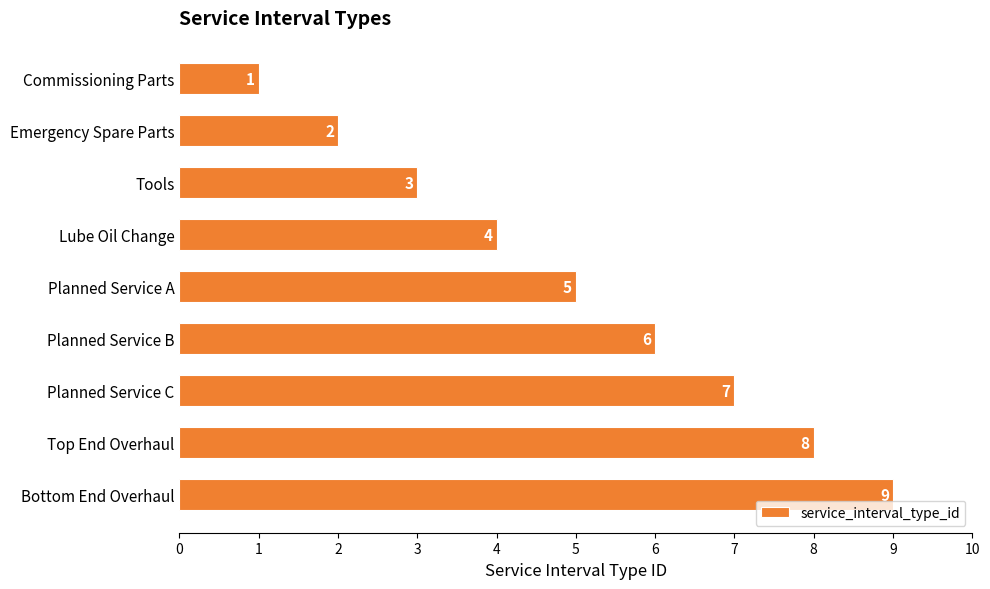

Does the chart contain stacked bars?

No